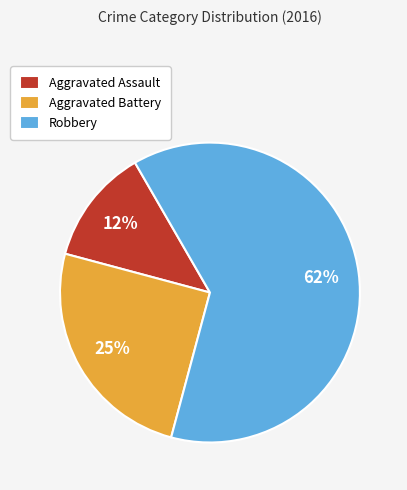

Is it true that Aggravated Battery is 25% of the pie?

True